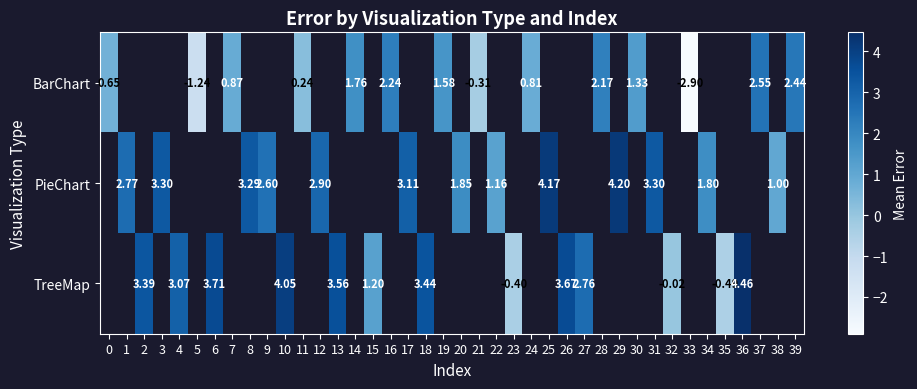

Between 34 and 2, which is larger?

2